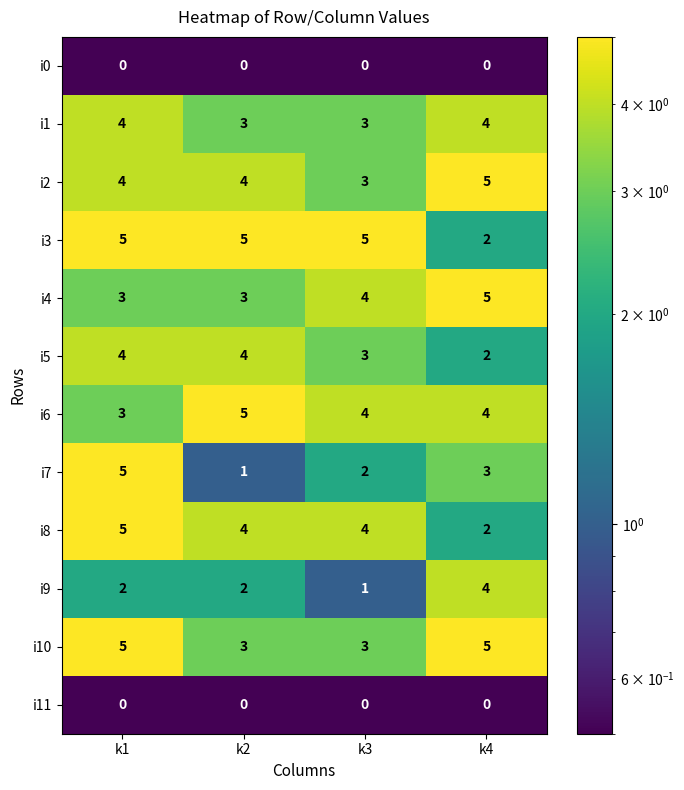

What is the sum of the i9 values at k3 and k2?

3